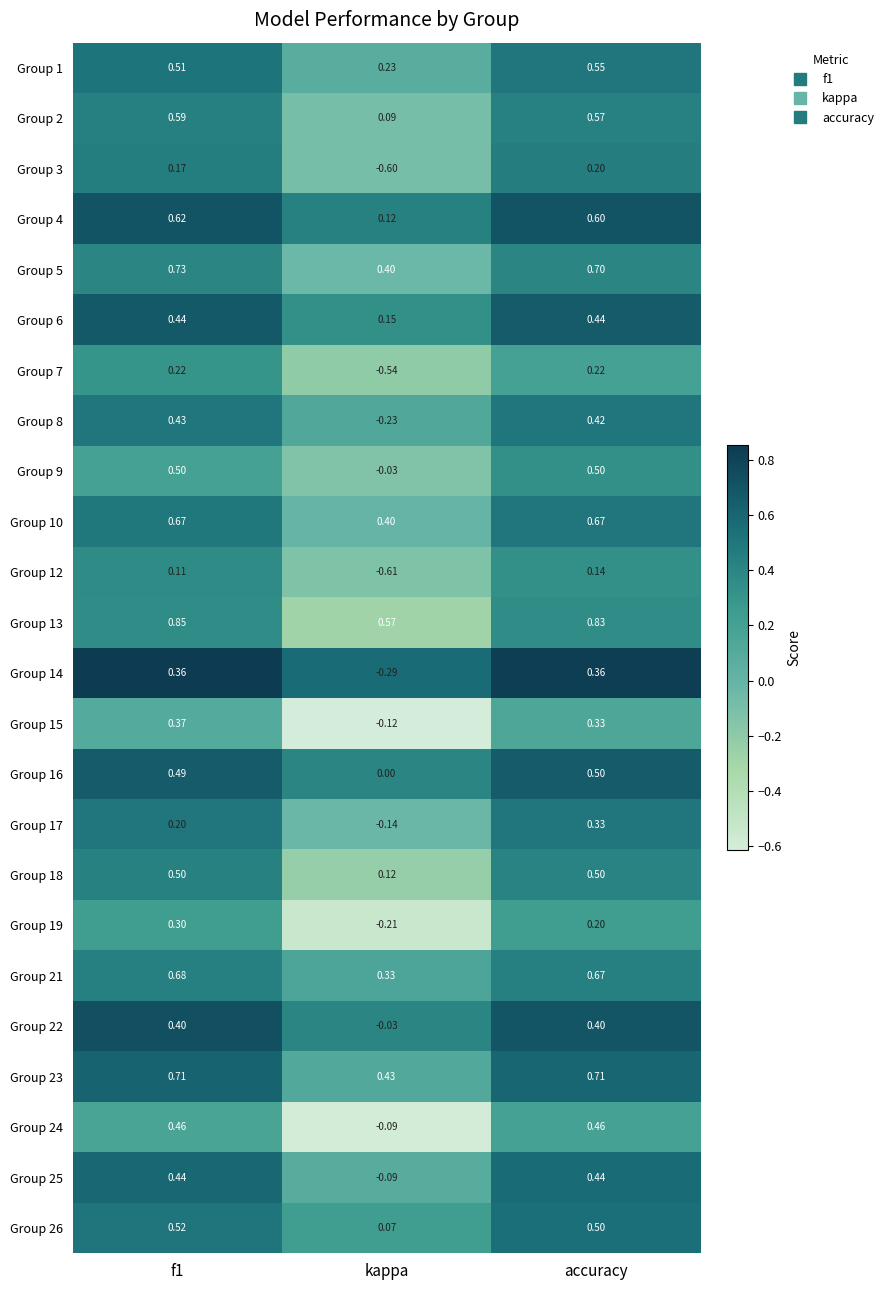

Is the value of Group 12 at kappa greater than the value of Group 10 at accuracy?

No